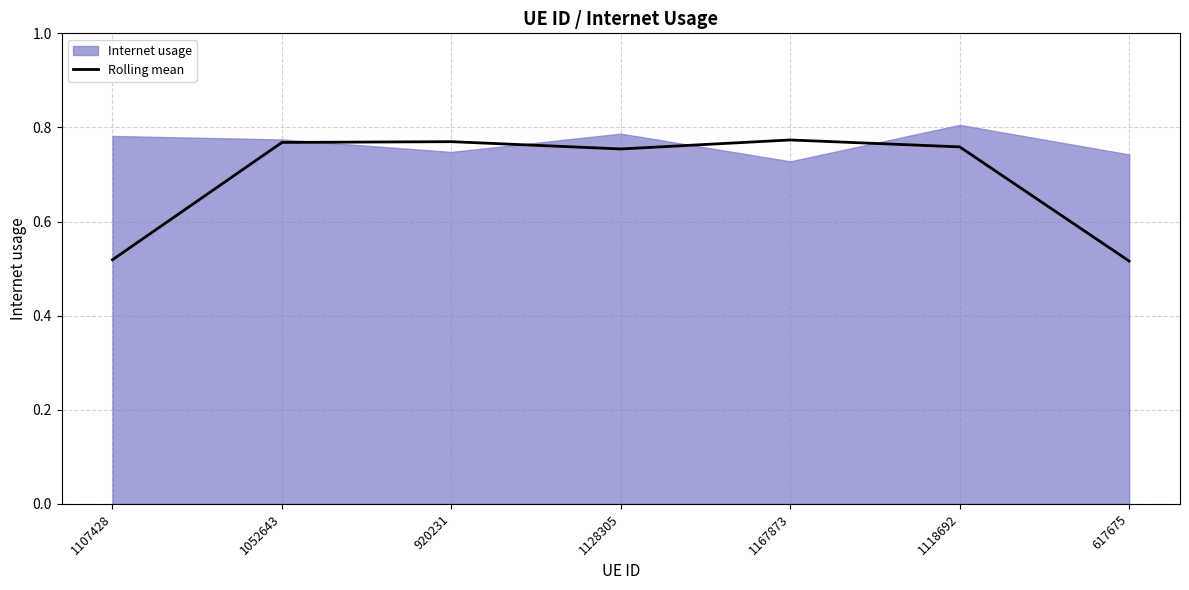

What value does the data have at 920231?

0.8